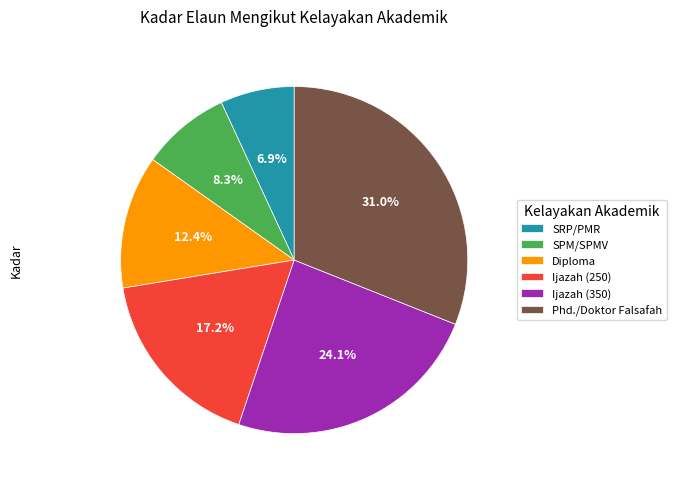

What portion of the pie excludes SPM/SPMV?

91.7%